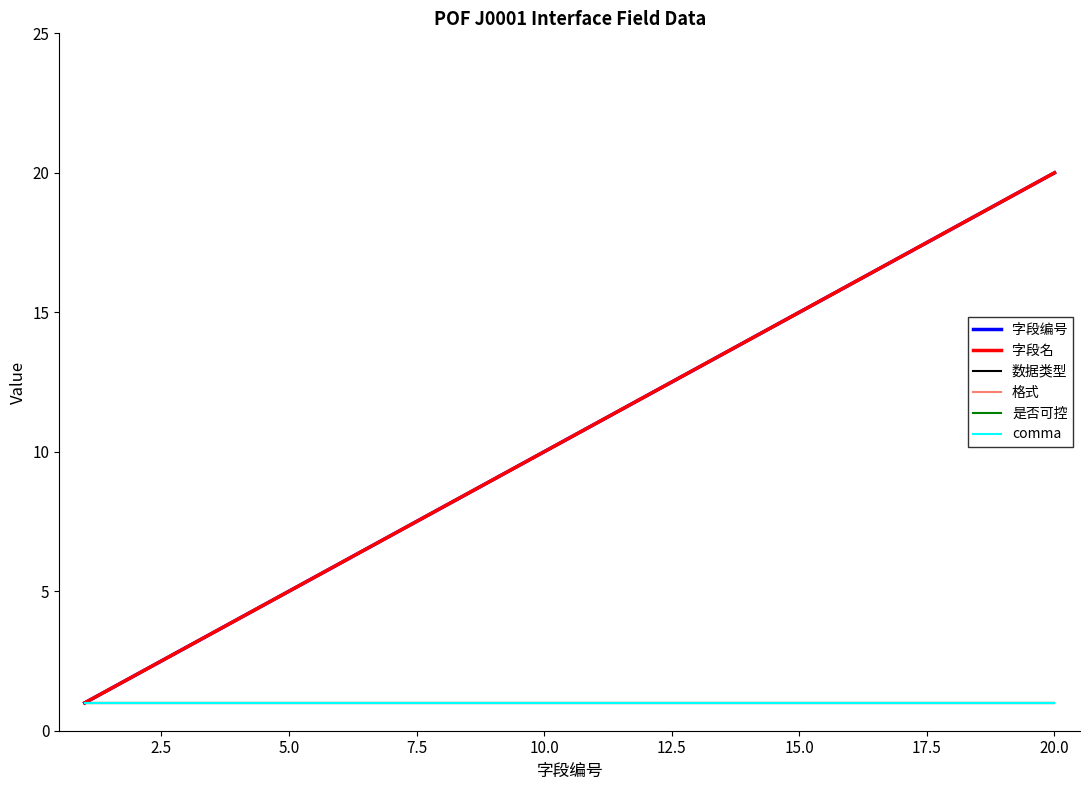

True or false: 字段编号 has more than 2 points higher than both neighbors.

False